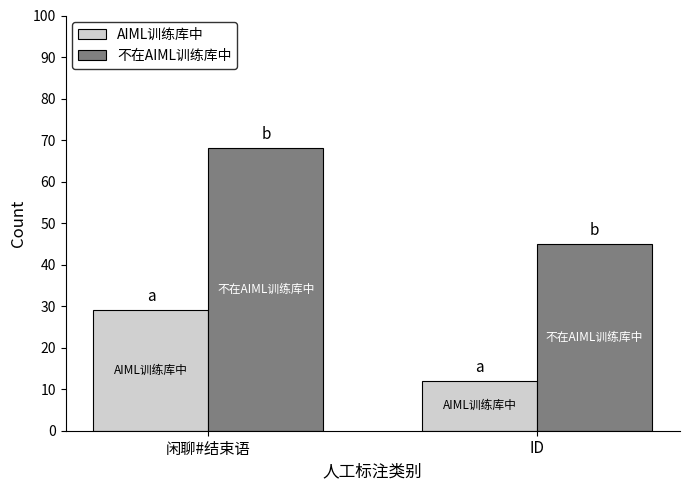

What is the total value across all series at ID?

57